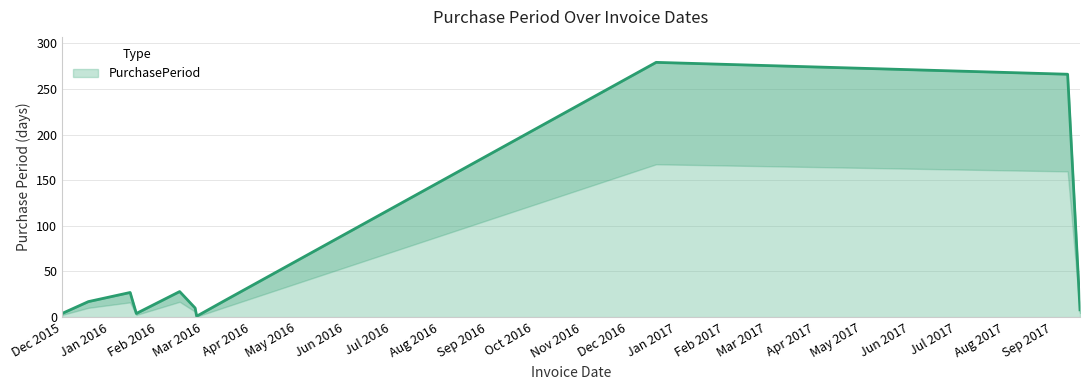

Reading left to right, extract all data points from this chart.

4	17	27	4	28	10	1	18	279	266	8